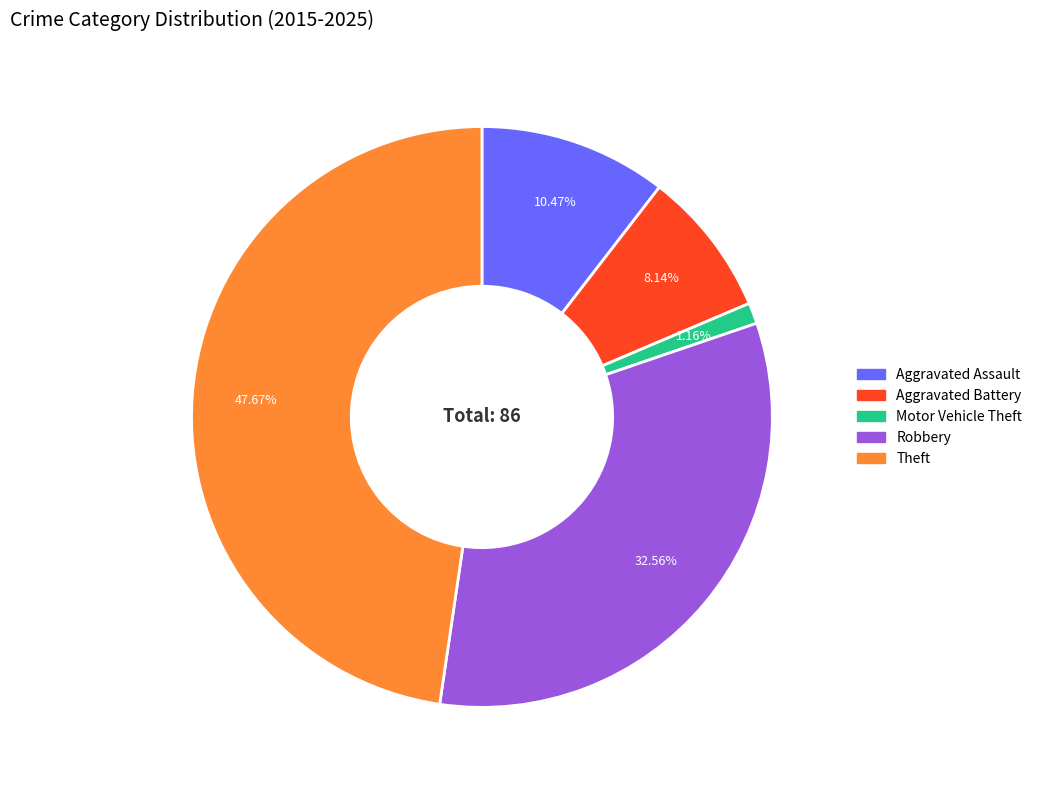

Count the number of slices in the pie.

5